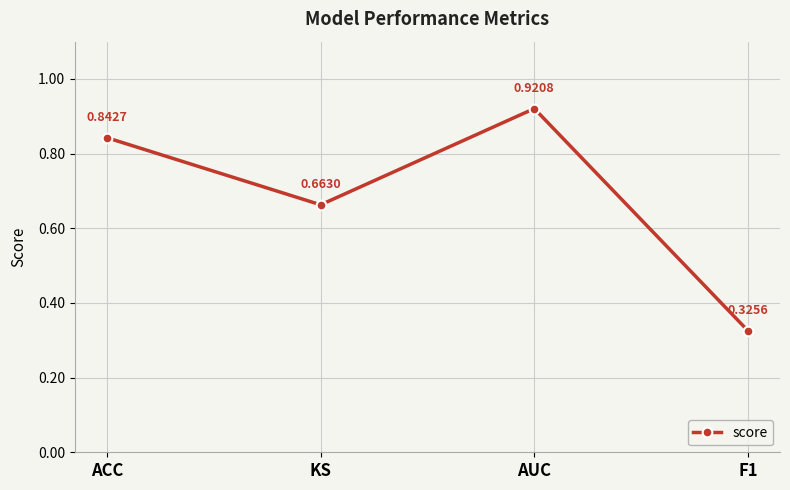

Does the chart have visible grid lines?

Yes